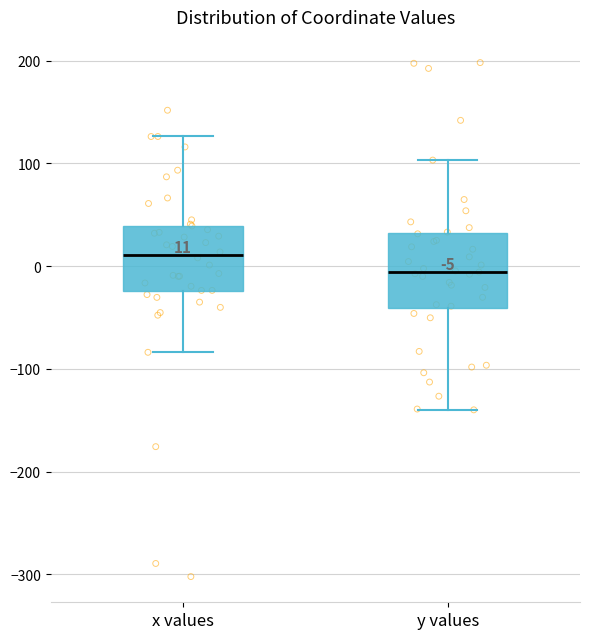

Which box's median line is the highest?

x values